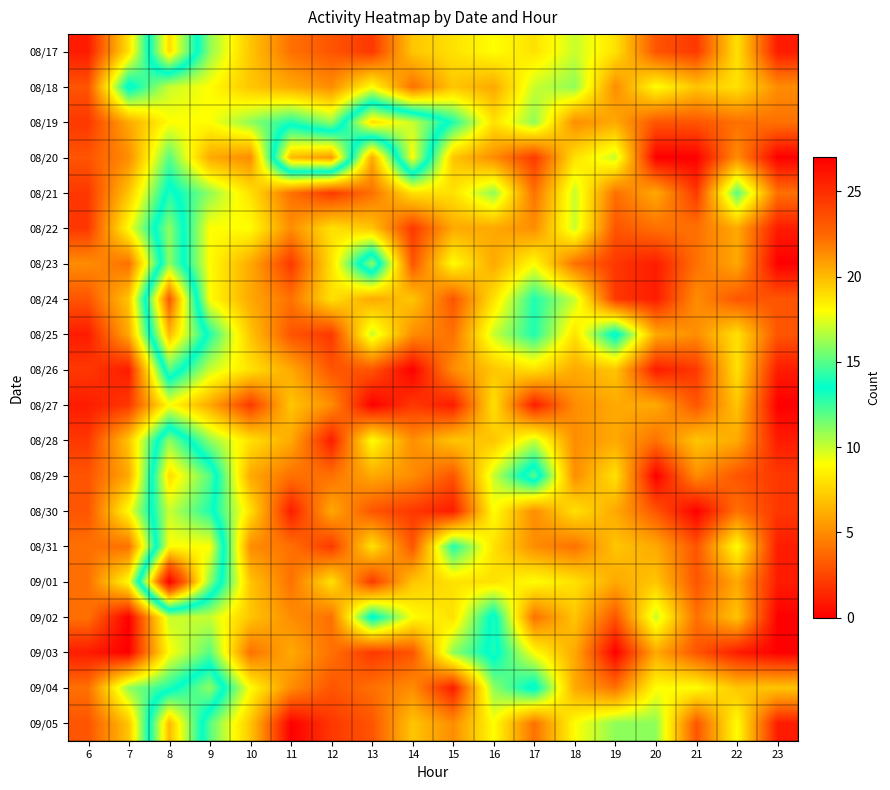

At how many categories does at least one series exceed 25?

1